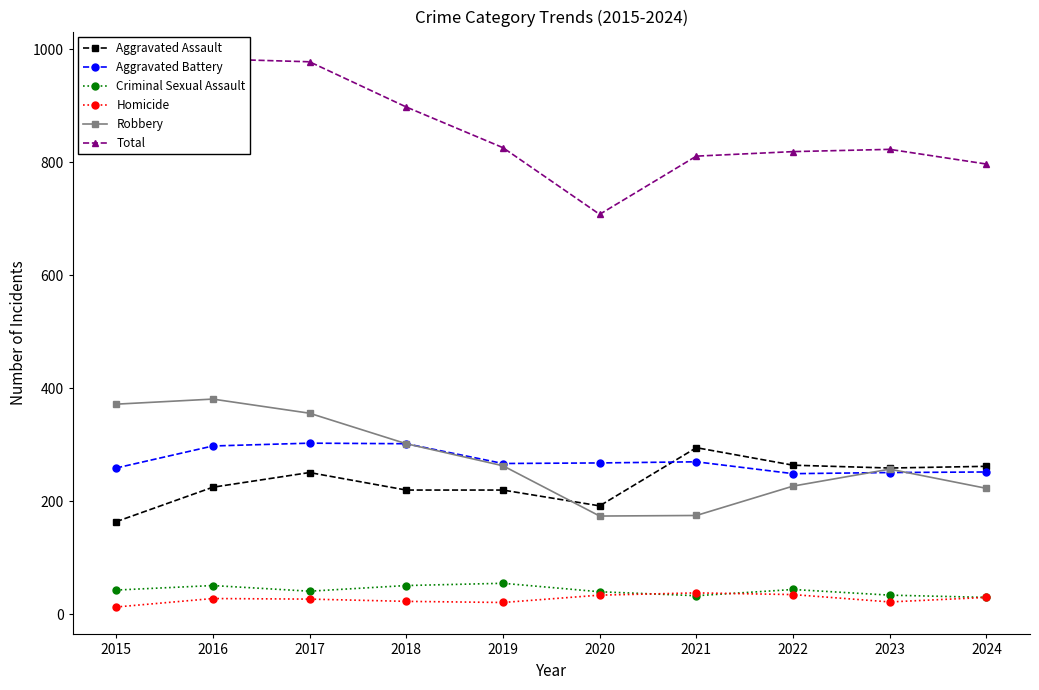

How many distinct data groups are displayed?

6